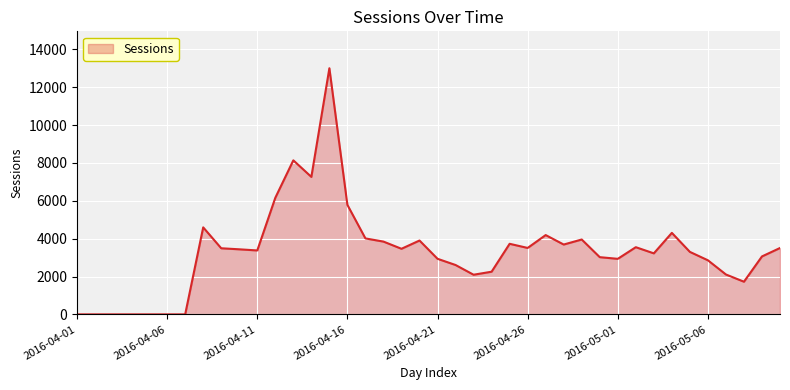

What is the difference between the maximum and minimum values?

13001